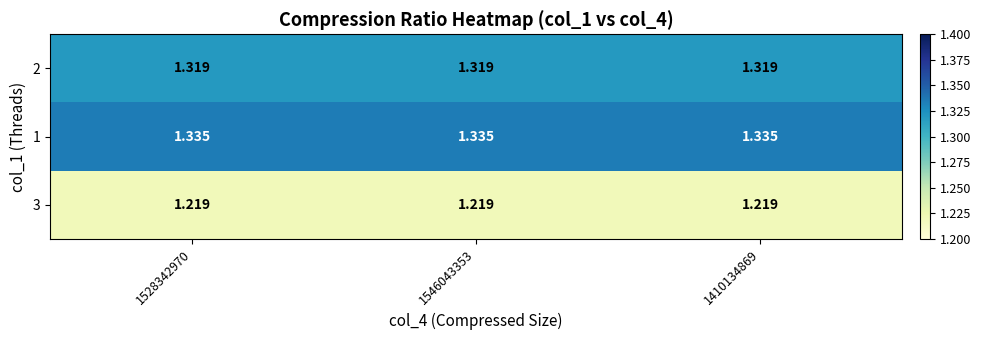

Is the value of 3 at 1546043353 greater than the value of 1 at 1546043353?

No